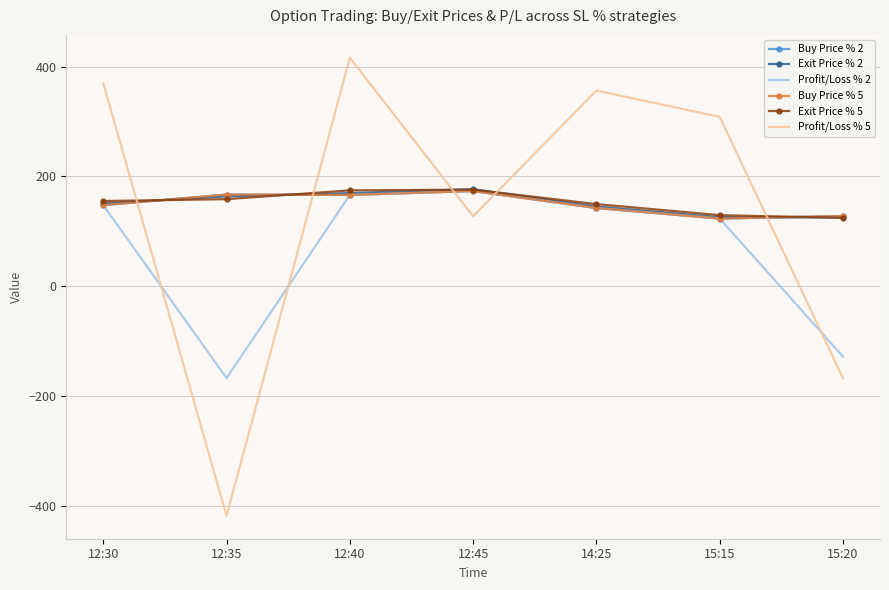

Between 12:40 and 12:30, which is larger?

12:40